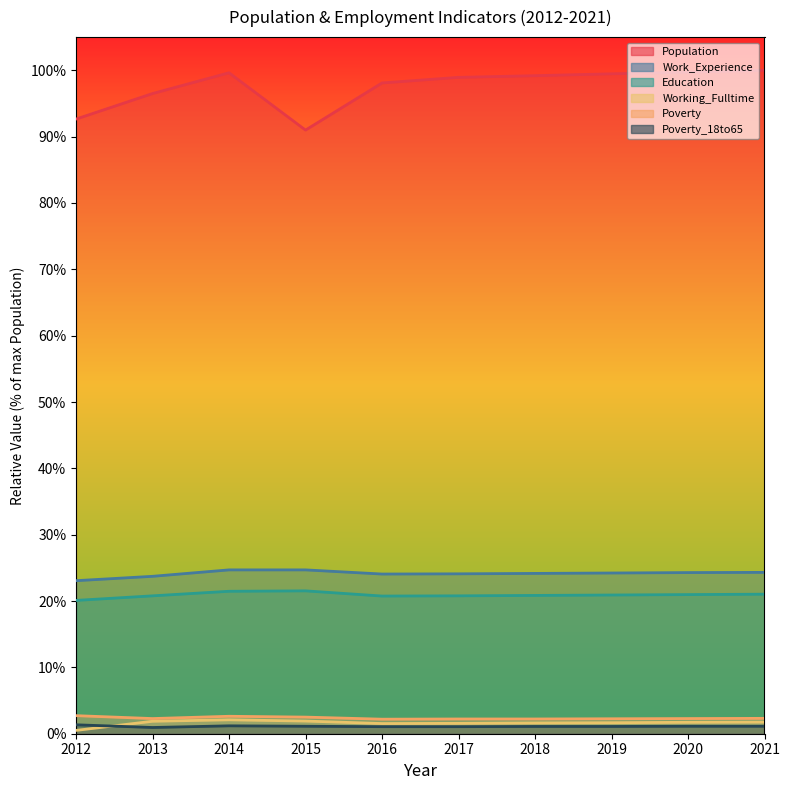

True or false: Working_Fulltime and Poverty intersect in this chart.

False